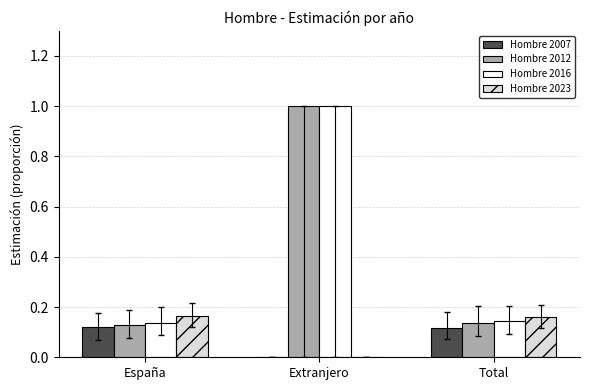

What is the sum of the Hombre 2012 values at España and Extranjero?

1.1